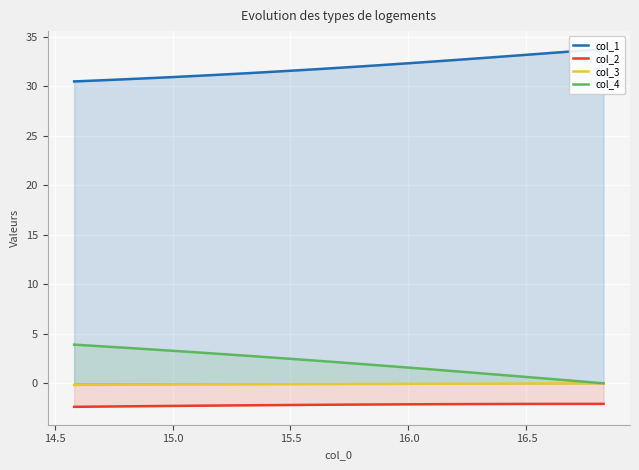

What are all the series names shown in the legend?

col_1, col_2, col_3, col_4